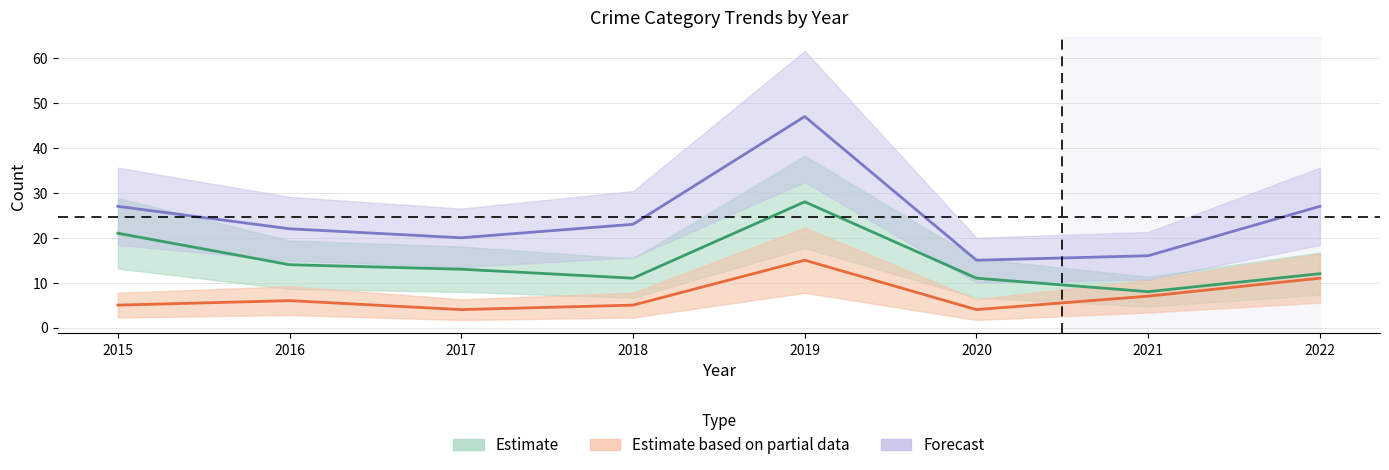

True or false: Robbery and Total cross at least once.

False